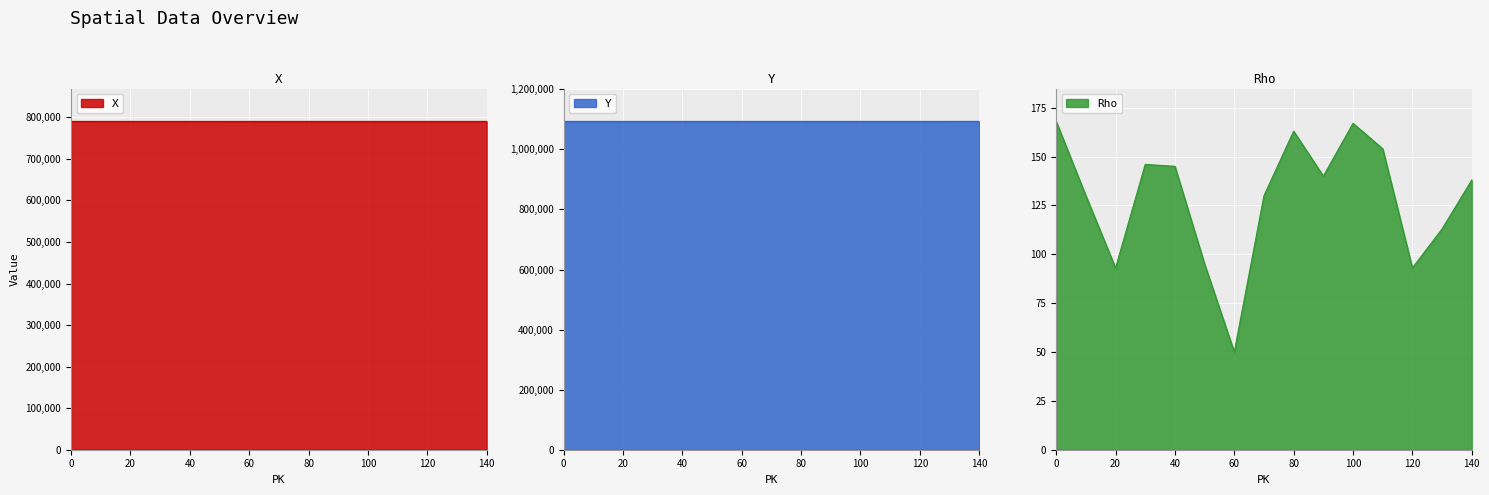

True or false: Rho and Y cross at least once.

False